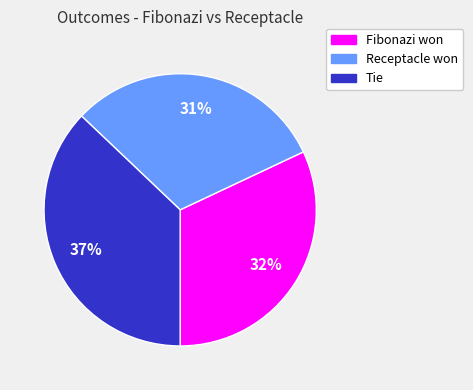

Does any single category account for the majority?

No